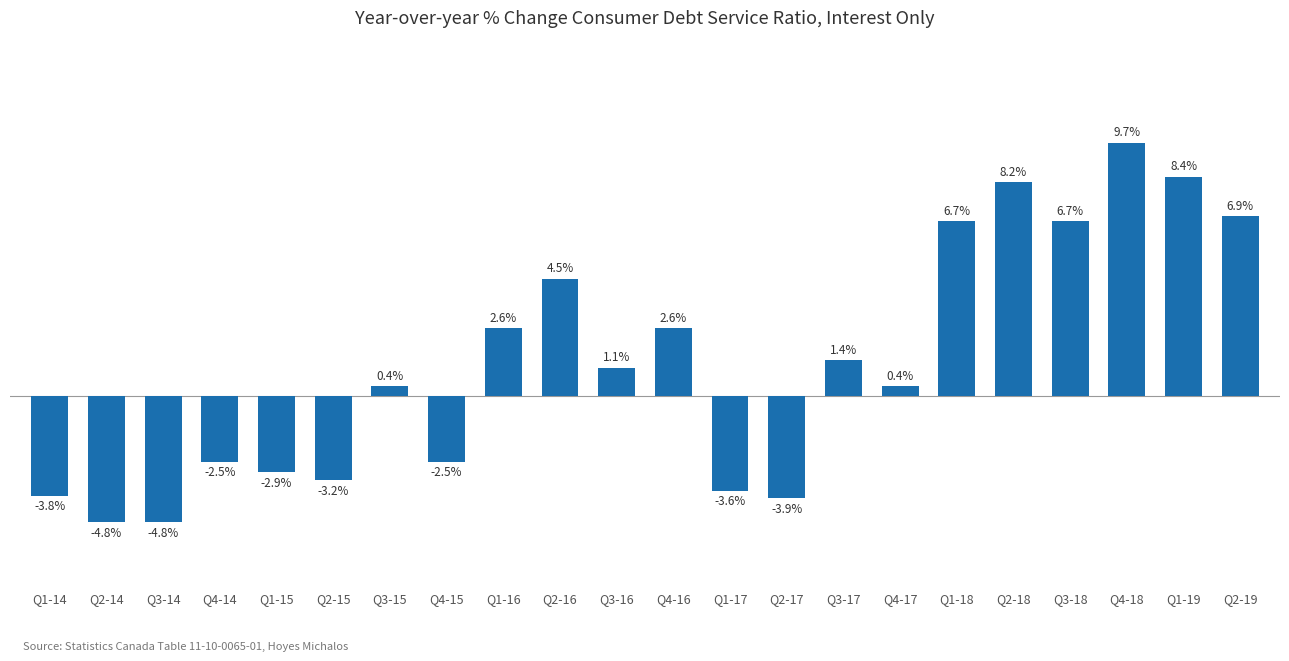

Between Q2-18 and Q1-14, which is larger?

Q2-18